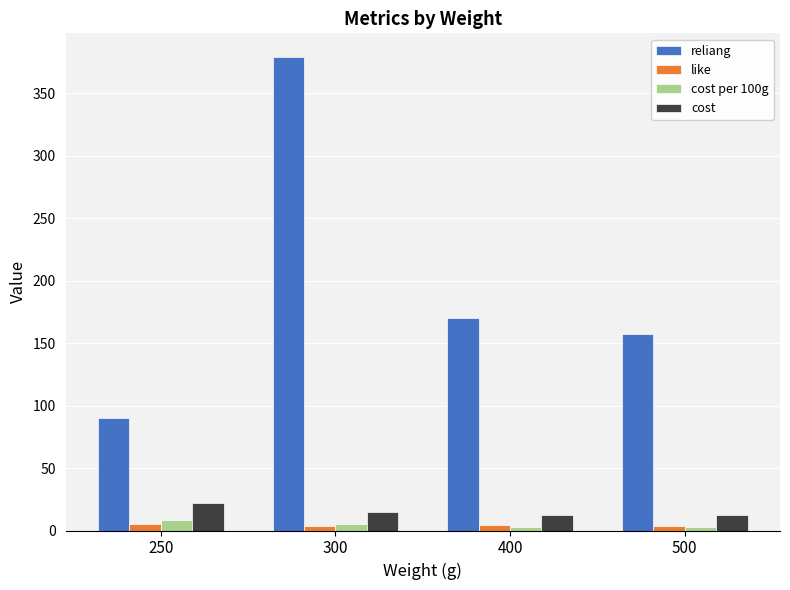

The cost per 100g series shows 3.0 at 400. True or false?

True